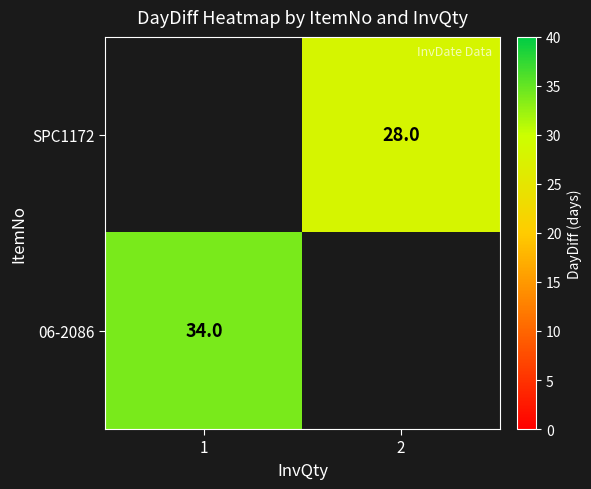

The value of SPC1172 at 2 is 28. True or false?

True